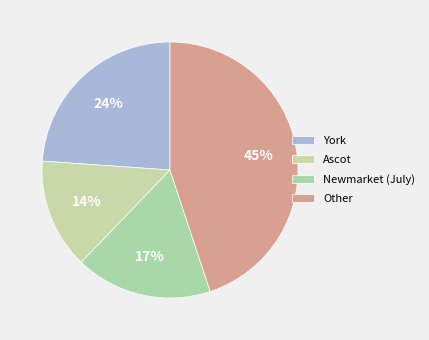

To the nearest percent, what is the difference between the largest and smallest slice percentages?

31%